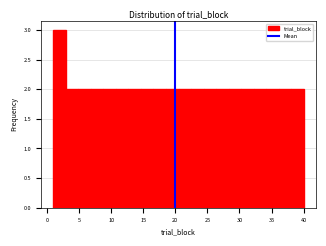

Read against the x-axis, roughly where is the centre of the tallest bar?

2.0